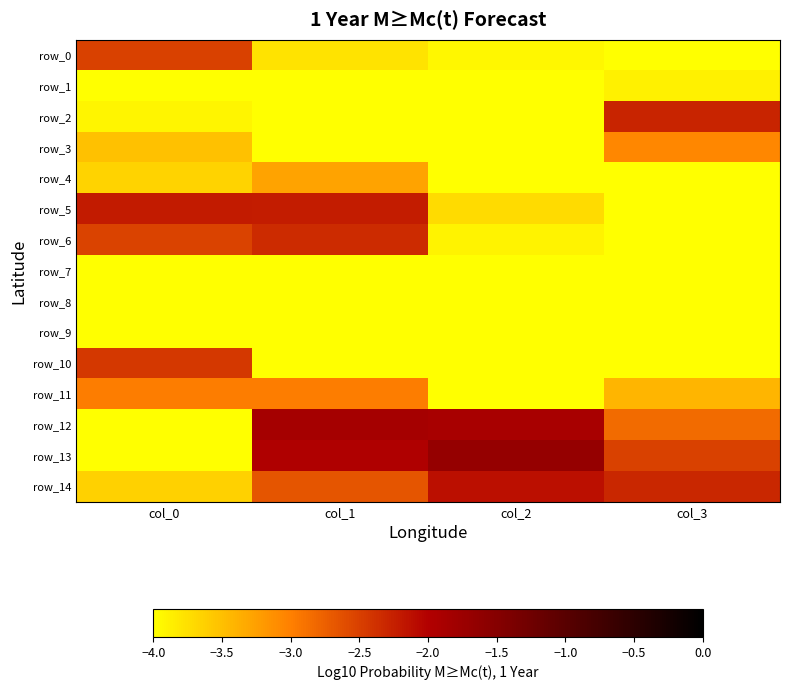

Reading left to right, transcribe all the data shown in this chart.

row_0: col_0=-2.5	col_1=-3.8	col_2=-3.9	col_3=-4.0
row_1: col_0=-4.0	col_1=-4.0	col_2=-4.0	col_3=-3.9
row_2: col_0=-3.9	col_1=-4.0	col_2=-4.0	col_3=-2.3
row_3: col_0=-3.5	col_1=-4.0	col_2=-4.0	col_3=-3.1
row_4: col_0=-3.6	col_1=-3.3	col_2=-4.0	col_3=-4.0
row_5: col_0=-2.2	col_1=-2.2	col_2=-3.7	col_3=-4.0
row_6: col_0=-2.5	col_1=-2.3	col_2=-3.9	col_3=-4.0
row_7: col_0=-4.0	col_1=-4.0	col_2=-4.0	col_3=-4.0
row_8: col_0=-4.0	col_1=-4.0	col_2=-4.0	col_3=-4.0
row_9: col_0=-4.0	col_1=-4.0	col_2=-4.0	col_3=-4.0
row_10: col_0=-2.5	col_1=-4.0	col_2=-4.0	col_3=-4.0
row_11: col_0=-3.0	col_1=-3.0	col_2=-4.0	col_3=-3.4
row_12: col_0=-4.0	col_1=-1.9	col_2=-1.9	col_3=-2.8
row_13: col_0=-4.0	col_1=-2.0	col_2=-1.7	col_3=-2.5
row_14: col_0=-3.6	col_1=-2.7	col_2=-2.1	col_3=-2.3